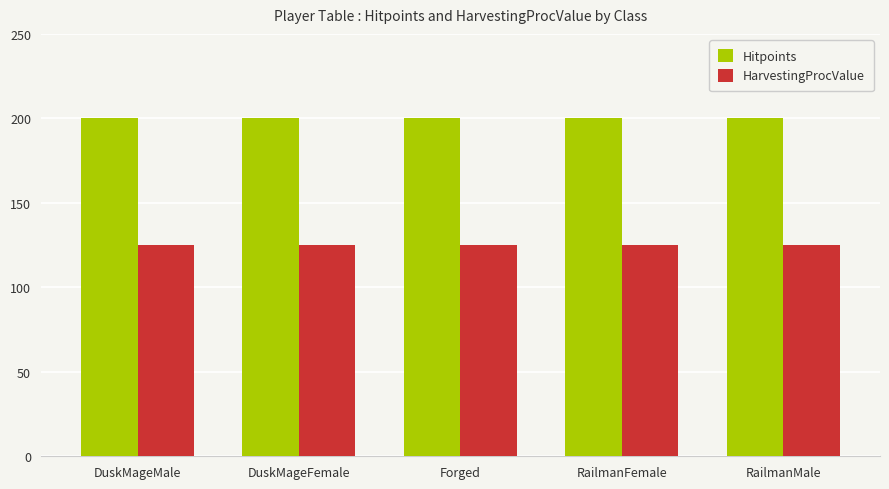

What is the minimum value for Hitpoints?

200